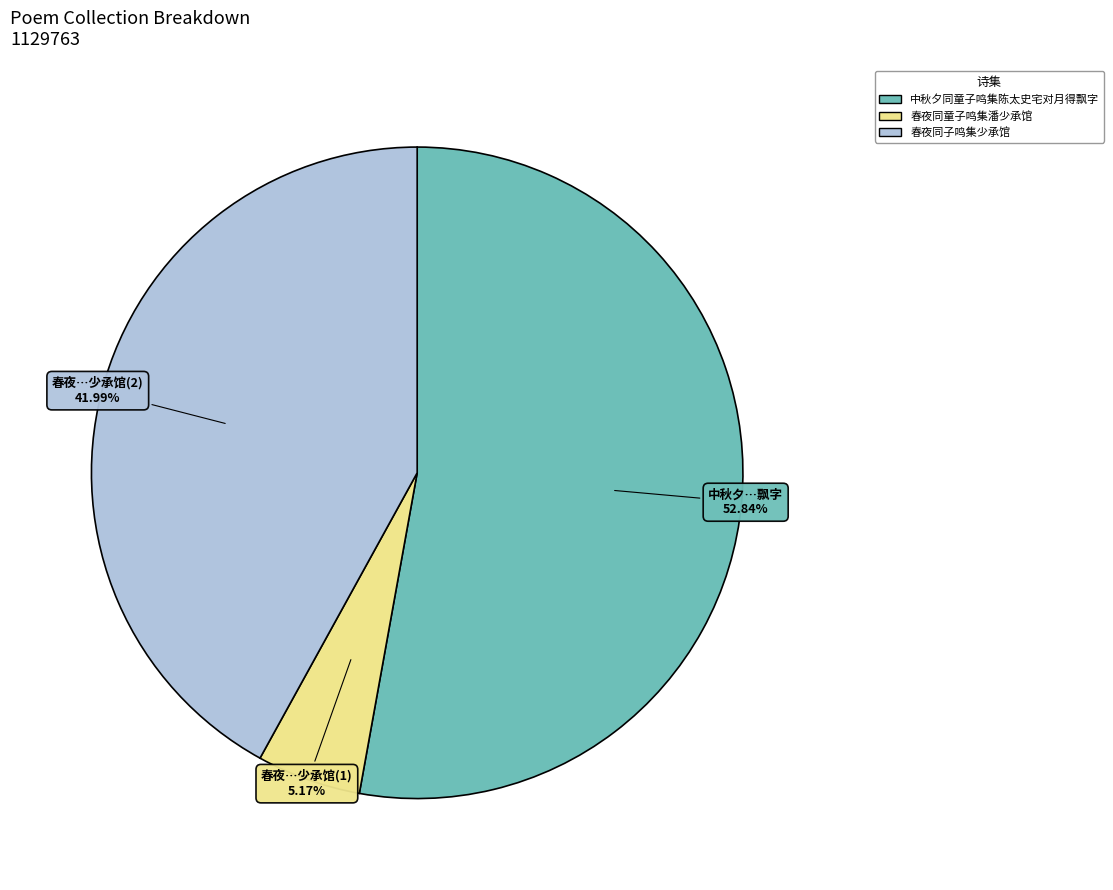

Which has a higher value, 中秋夕同童子鸣集陈太史宅对月得飘字 or 春夜同子鸣集少承馆?

中秋夕同童子鸣集陈太史宅对月得飘字